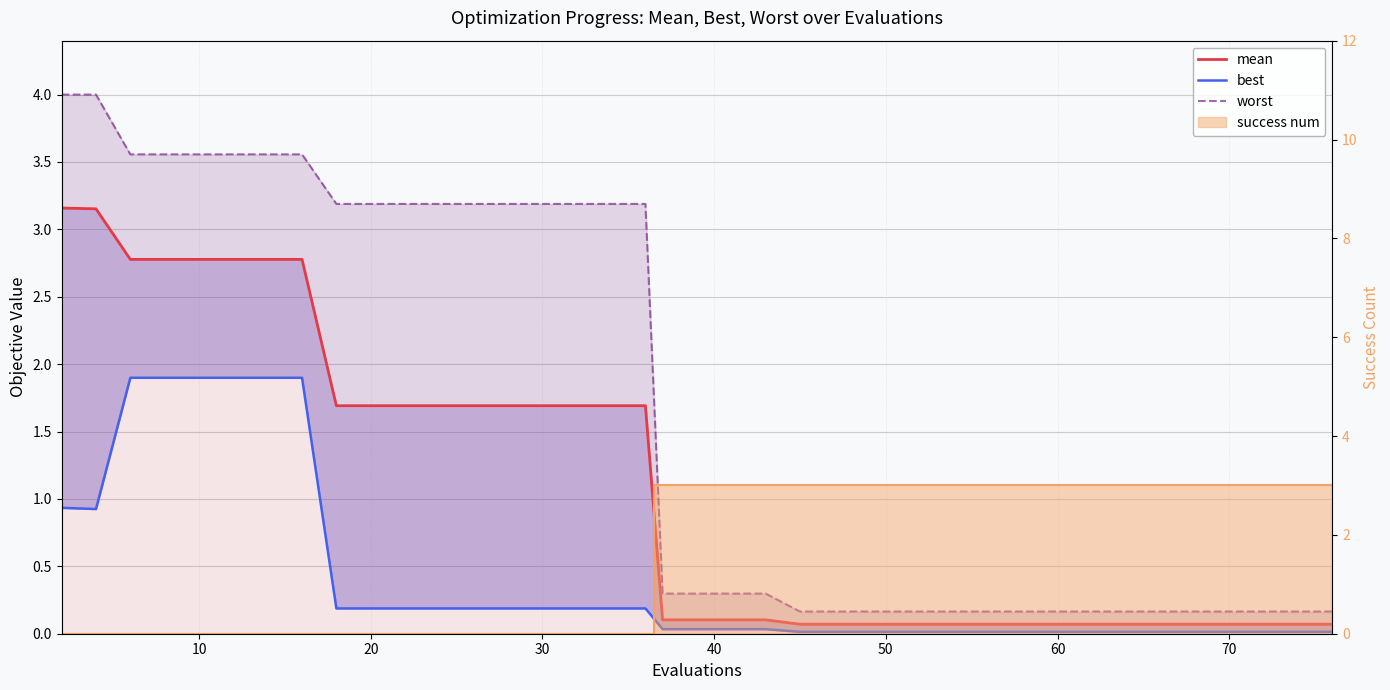

At 50, list the series in order from smallest to largest.

best, mean, worst